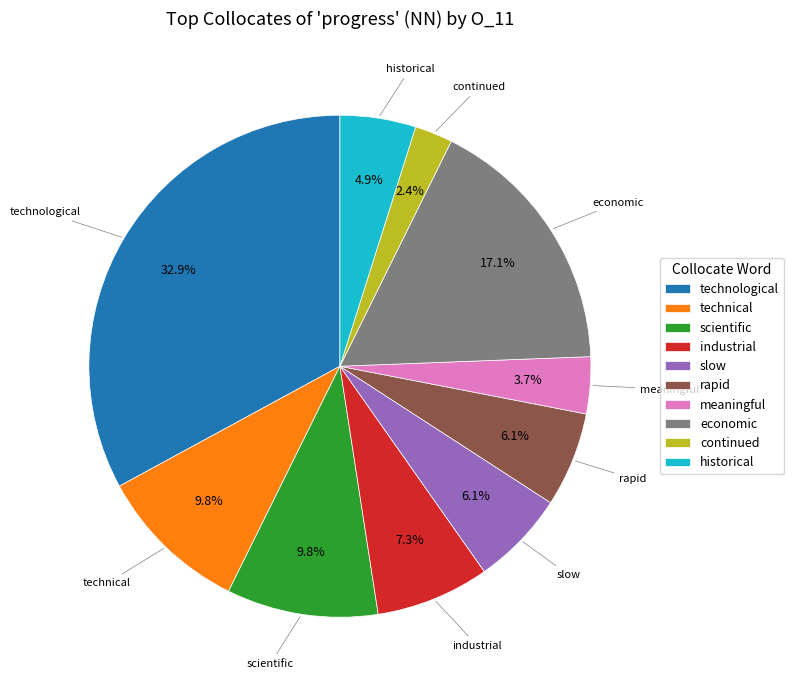

Does any single category account for the majority?

No